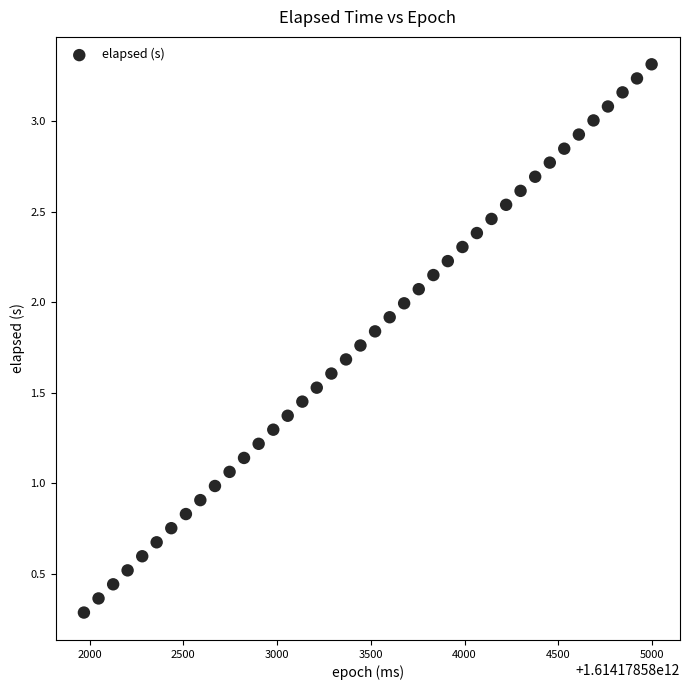

What is the range of X values (max minus min)?

3028.0